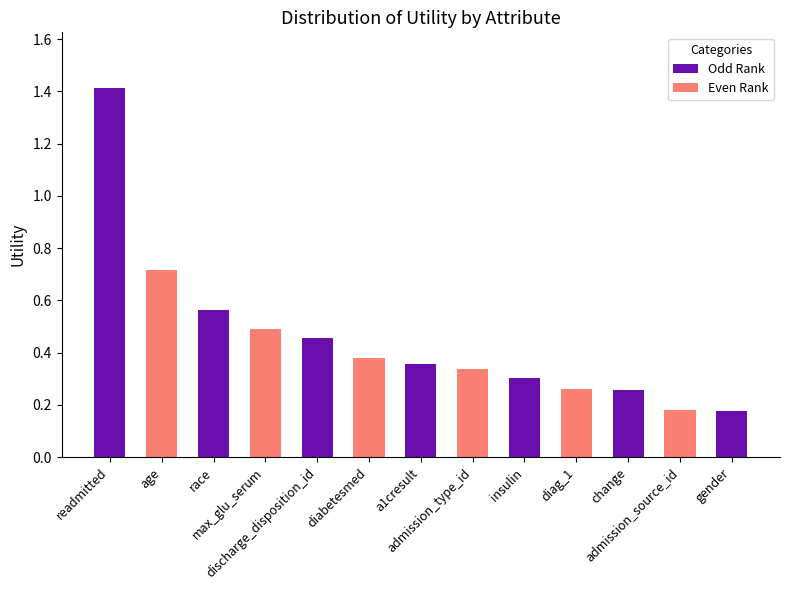

Where is the data nearest to the value 0?

gender